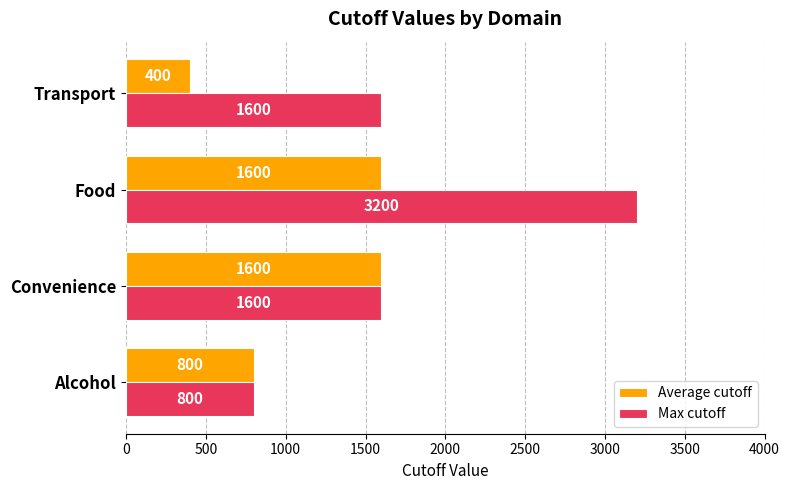

How many values in the Average cutoff series are below 1600?

2